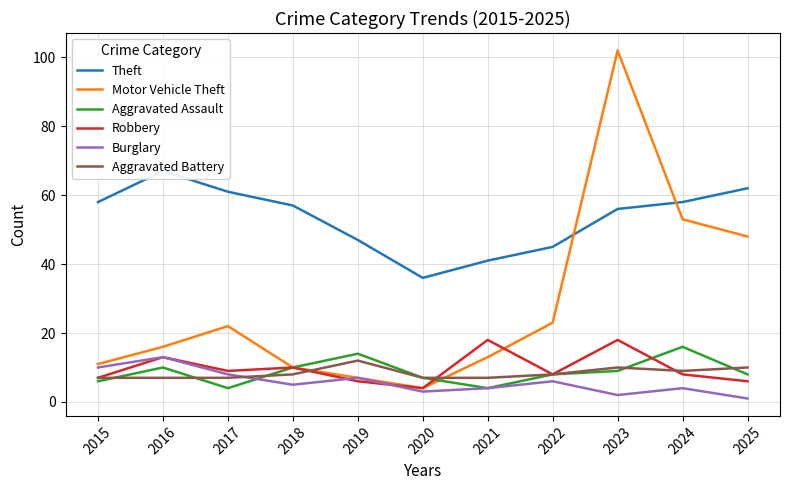

Is this an area chart (filled region under the line)?

No